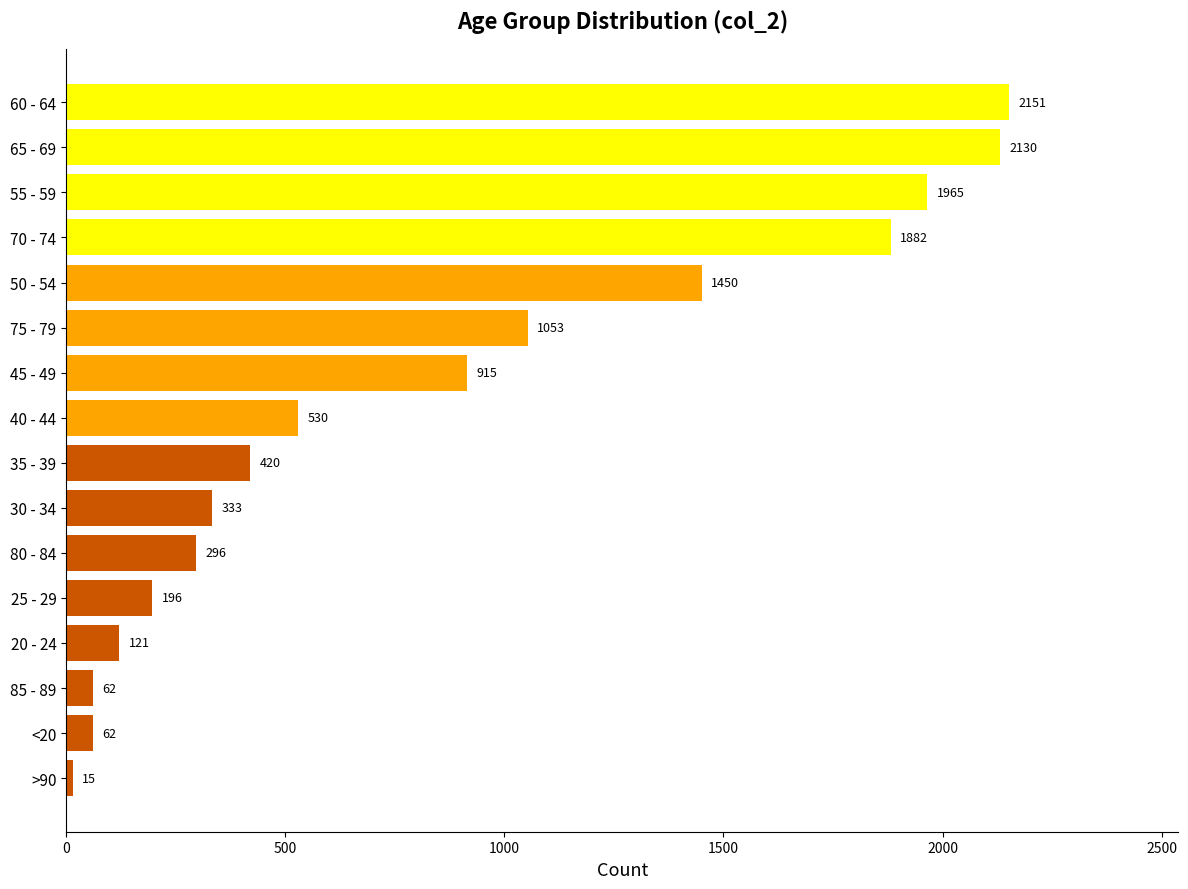

Reading bottom to top, extract all data points from this chart.

15	62	62	121	196	296	333	420	530	915	1053	1450	1882	1965	2130	2151